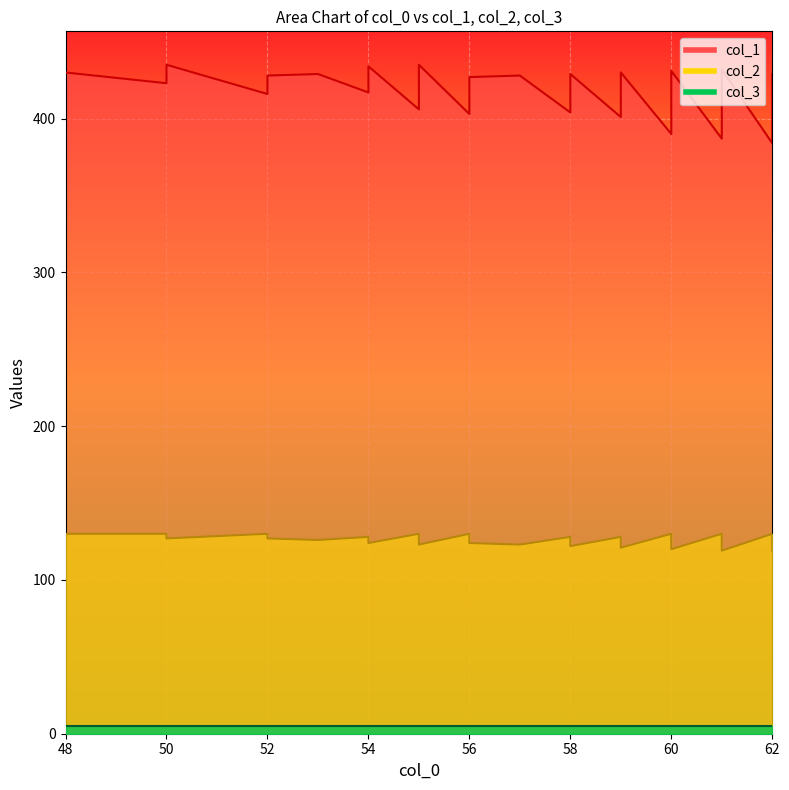

True or false: col_2 and col_1 intersect in this chart.

False